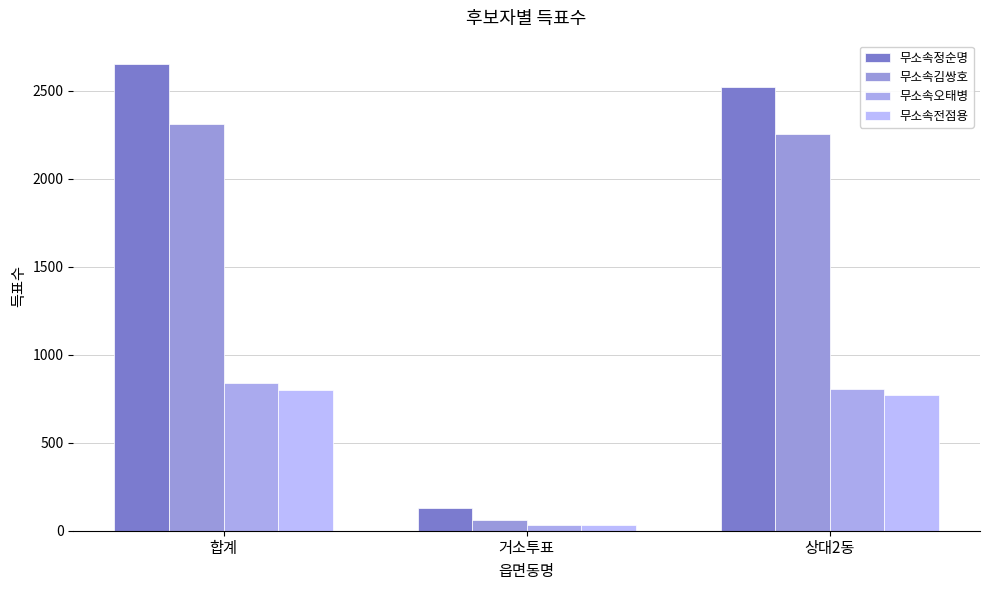

Which series has the widest spread of values?

무소속정순명